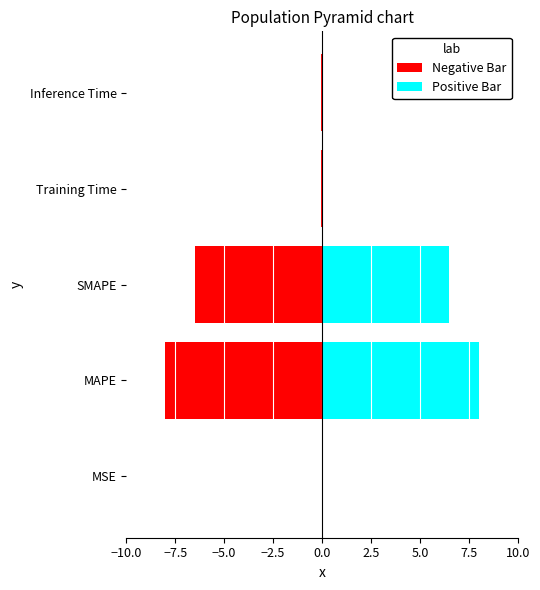

At how many categories does at least one series exceed 7?

1